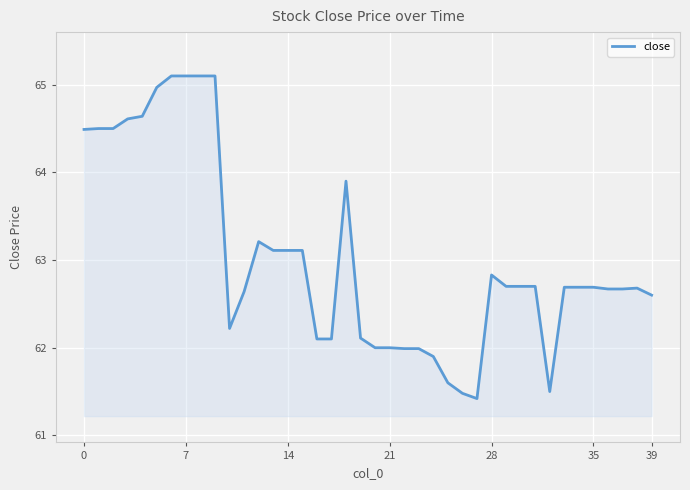

What is the greatest value displayed?

65.1